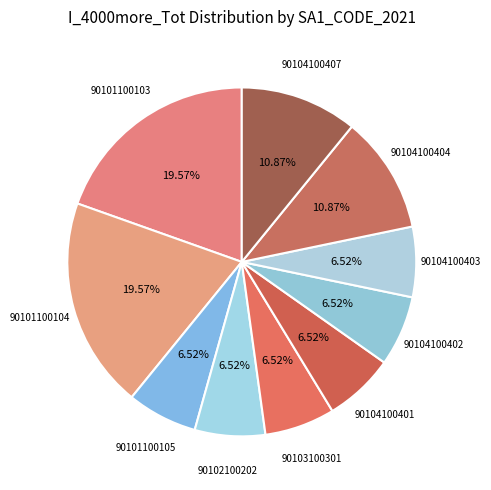

What portion of the pie excludes 90104100403?

93.5%